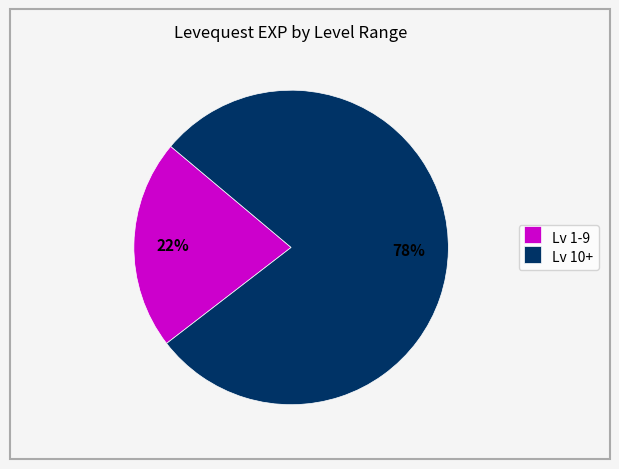

Between Lv 10+ and Lv 1-9, which is larger?

Lv 10+